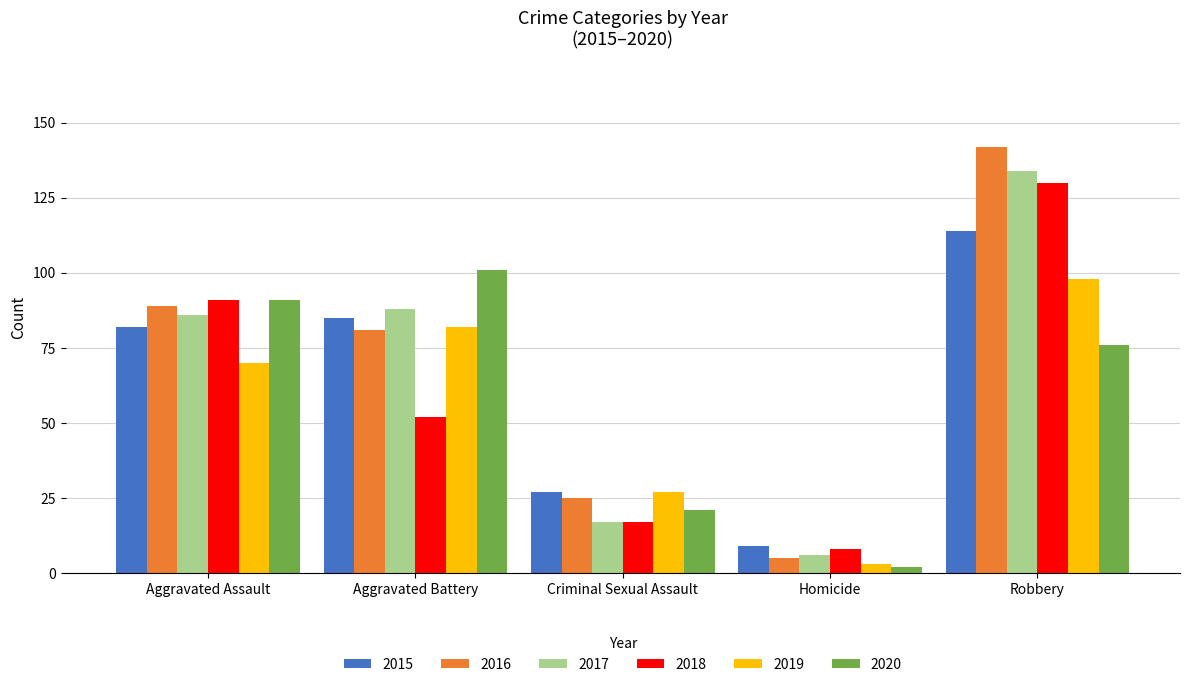

Is the value of 2020 at Aggravated Assault greater than the value of 2016 at Robbery?

No